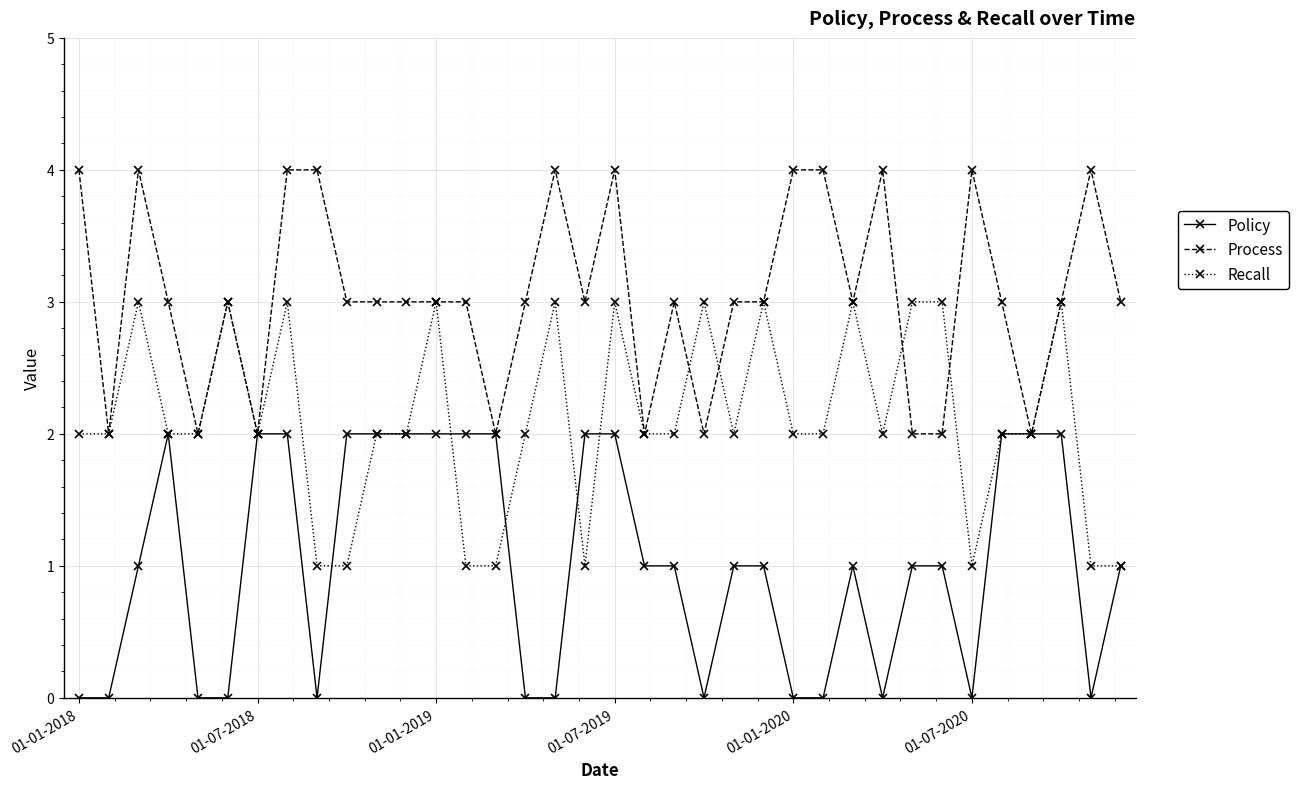

Count the Recall values in the range 2 to 3.

28